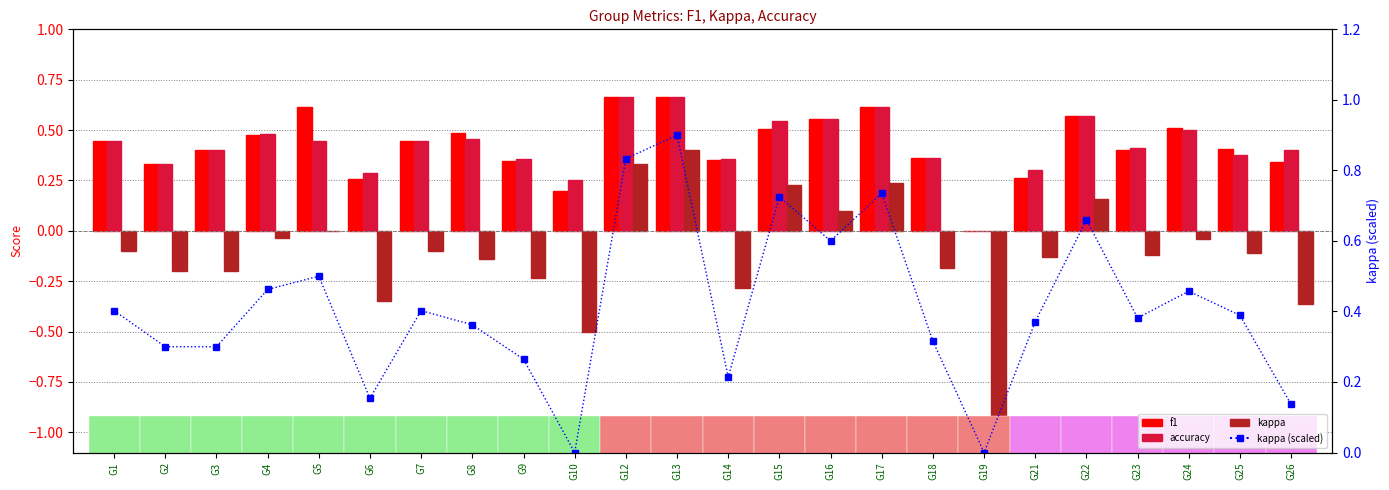

What is the sum of the kappa (scaled) values at G17 and G12?

1.6